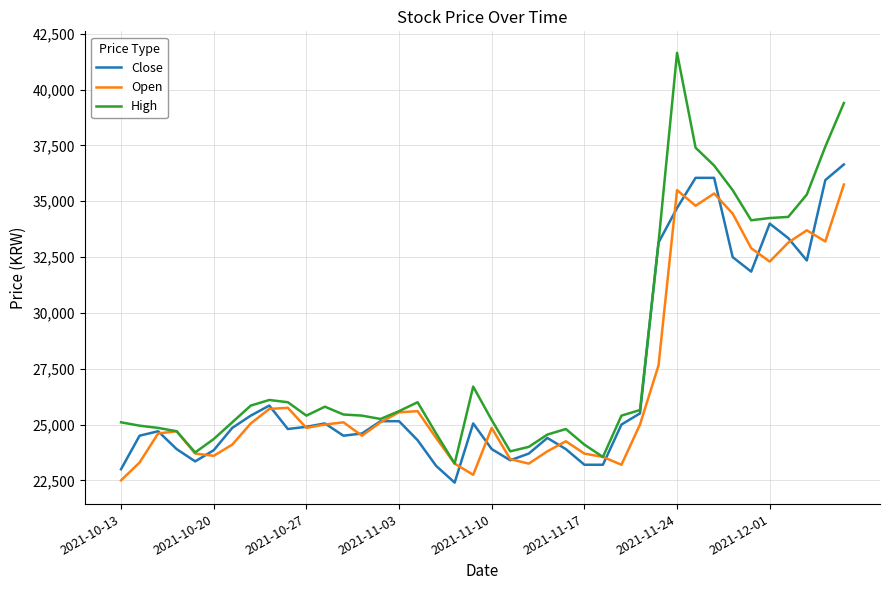

Rank the series by their maximum value, from highest to lowest.

High, Close, Open